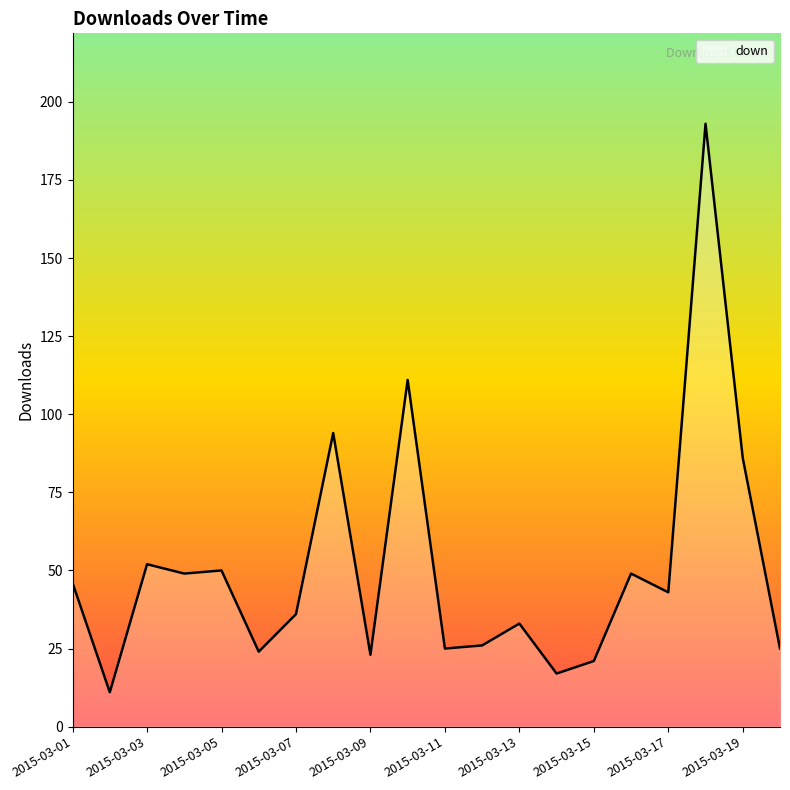

What is the greatest value displayed?

193